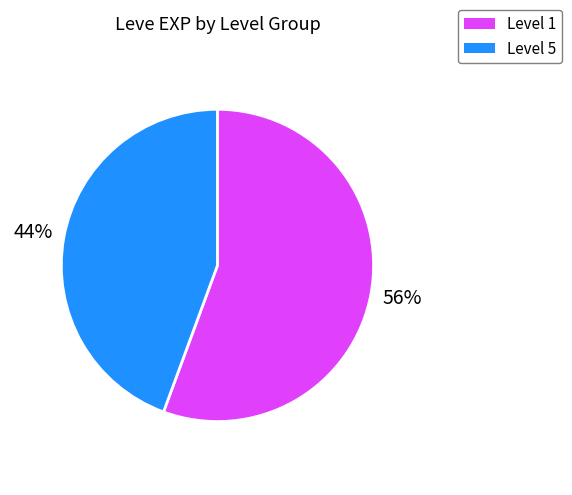

To the nearest percent, what is the average slice percentage?

50%